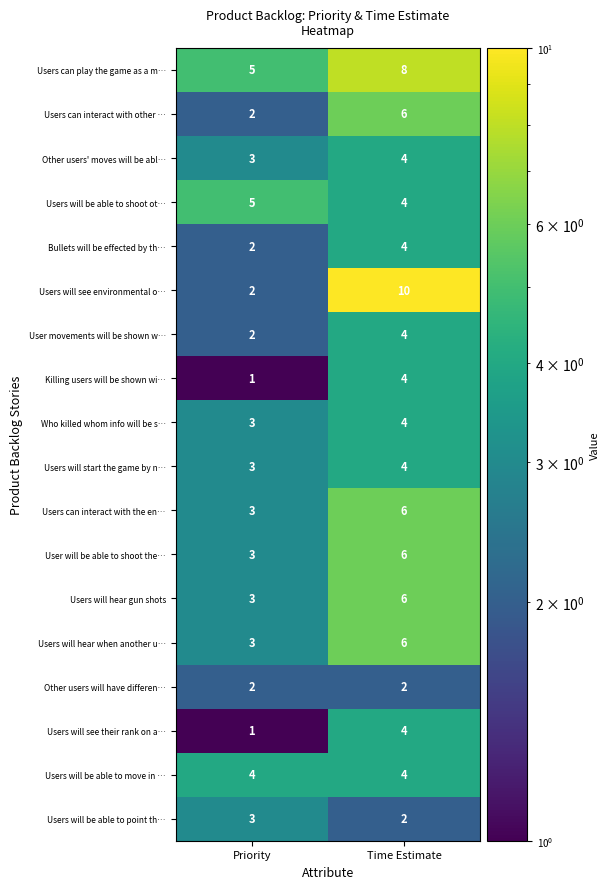

What is the difference between the highest and lowest values at Priority?

4